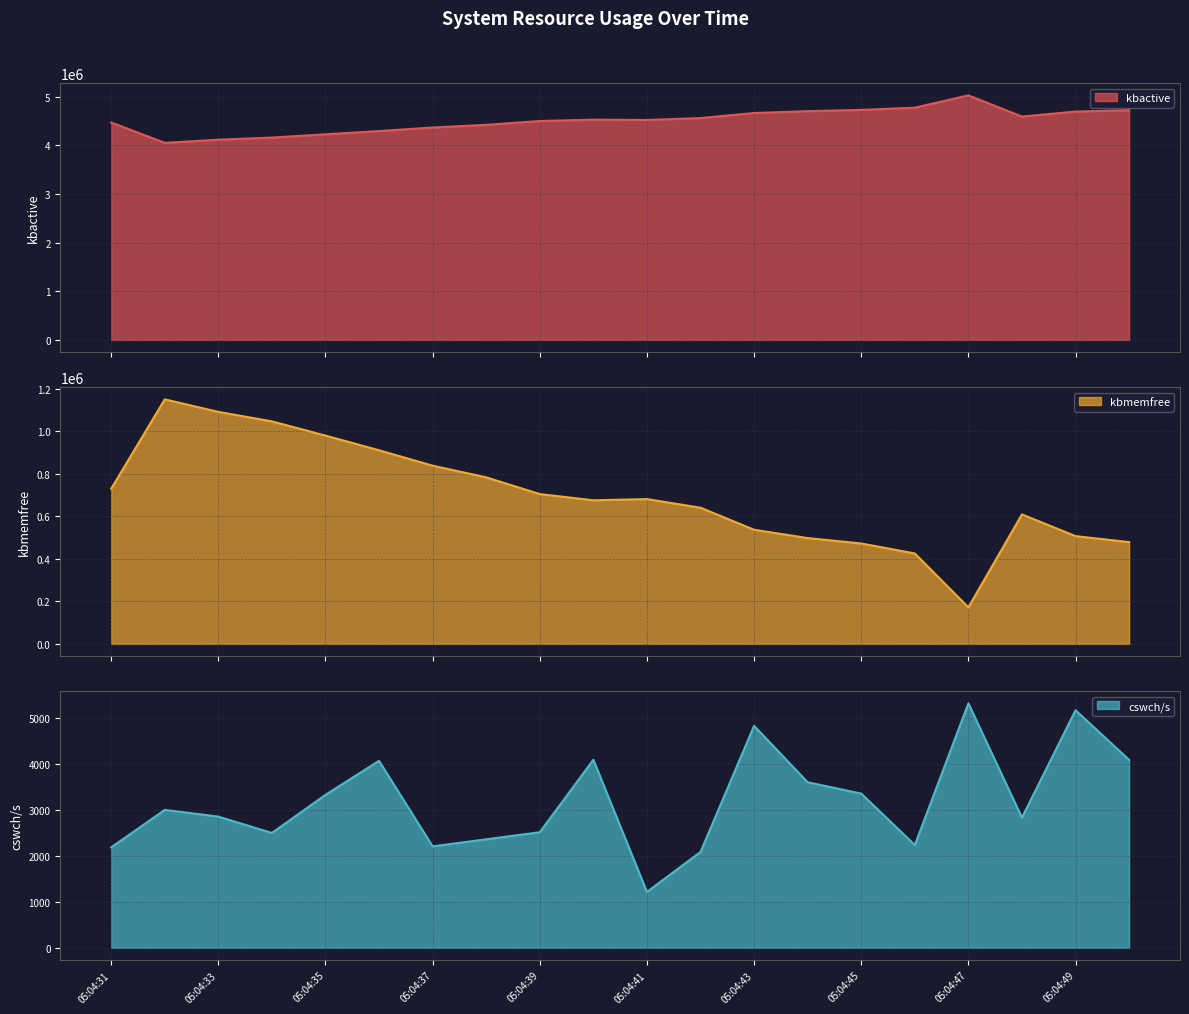

The value of kbmemfree at 05:04:42 is 640712. True or false?

True